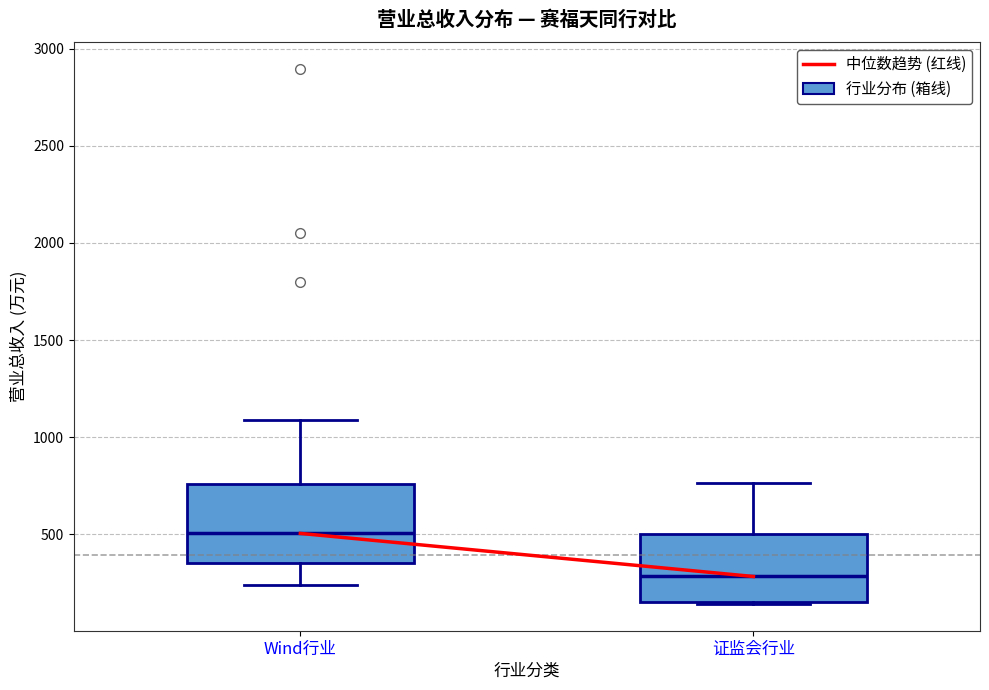

Reading left to right, transcribe this box plot: for each box, give where its median line is, the range the box spans, and where its two whiskers end, as read against the y-axis. The values are not printed on the chart, so give them approximately, as read against the axis.

Wind行业: median 500, box 350 to 750, whiskers 250 to 1100
证监会行业: median 300, box 150 to 500, whiskers 150 to 750